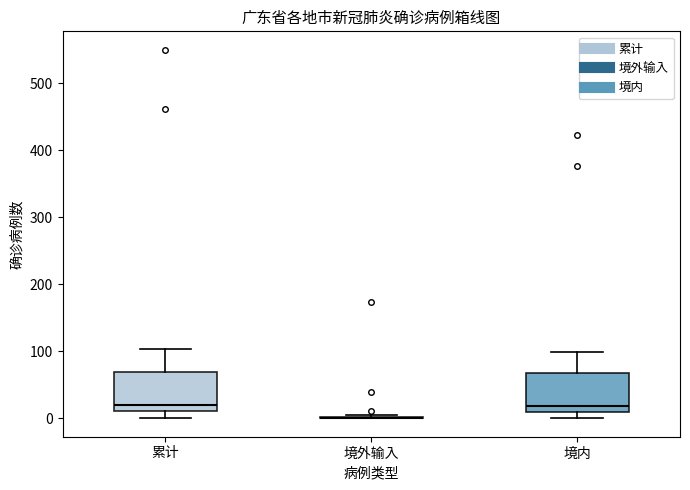

Reading left to right, transcribe this box plot: for each box, give where its median line is, the range the box spans, and where its two whiskers end, as read against the y-axis. The values are not printed on the chart, so give them approximately, as read against the axis.

累计: median 20, box 10 to 70, whiskers 0 to 100
境外输入: box collapsed to a line at 0, whiskers 0 to 10
境内: median 20, box 10 to 70, whiskers 0 to 100